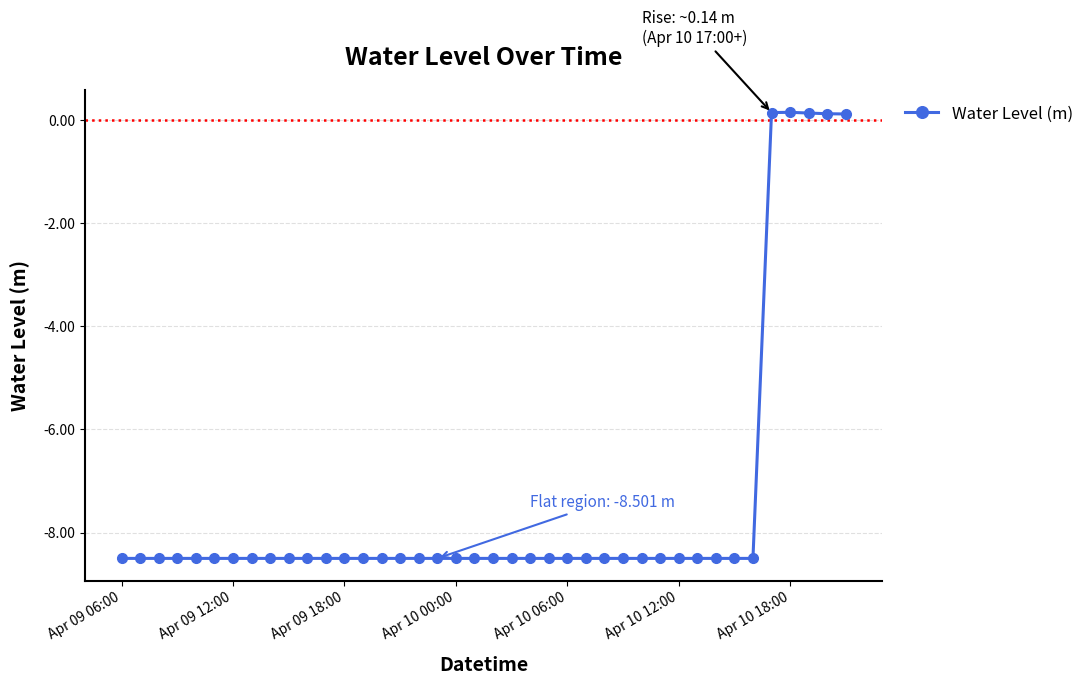

What is the value of the 26th point from the left?

-8.5